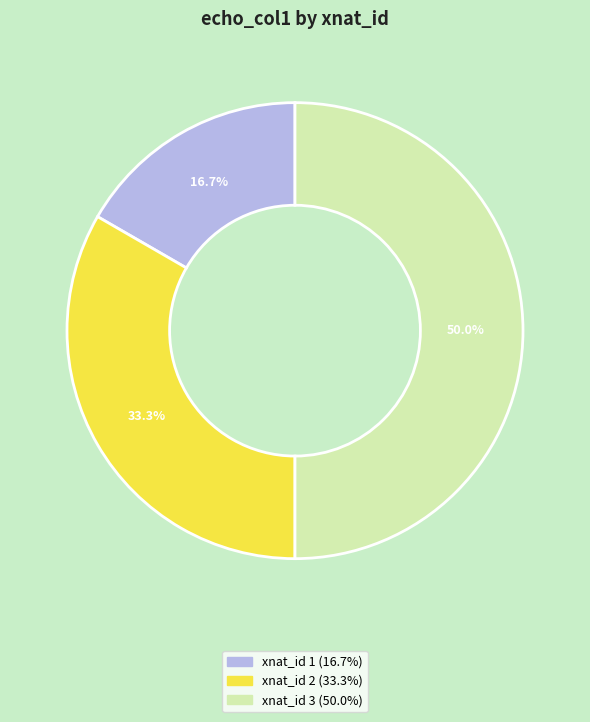

Count the number of slices in the pie.

3